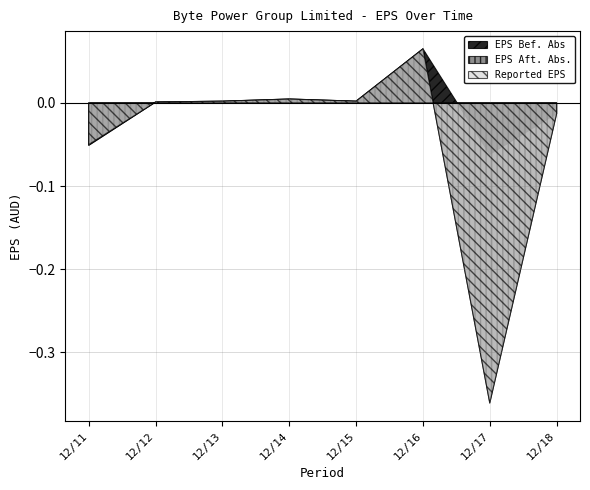

Reading right to left, list all the values displayed in this chart.

EPS Bef. Abs: 12/18=-0.0	12/17=-0.1	12/16=0.1	12/15=0.0	12/14=0.0	12/13=0.0	12/12=0.0	12/11=-0.1
EPS Aft. Abs.: 12/18=-0.0	12/17=-0.4	12/16=0.1	12/15=0.0	12/14=0.0	12/13=0.0	12/12=0.0	12/11=-0.1
Reported EPS: 12/18=-0.0	12/17=-0.4	12/16=0.1	12/15=0.0	12/14=0.0	12/13=0.0	12/12=0.0	12/11=-0.1